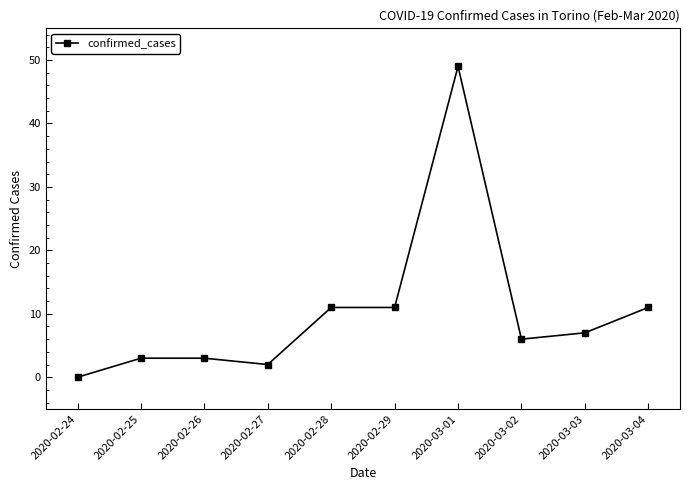

How many categories are shown in the chart?

10